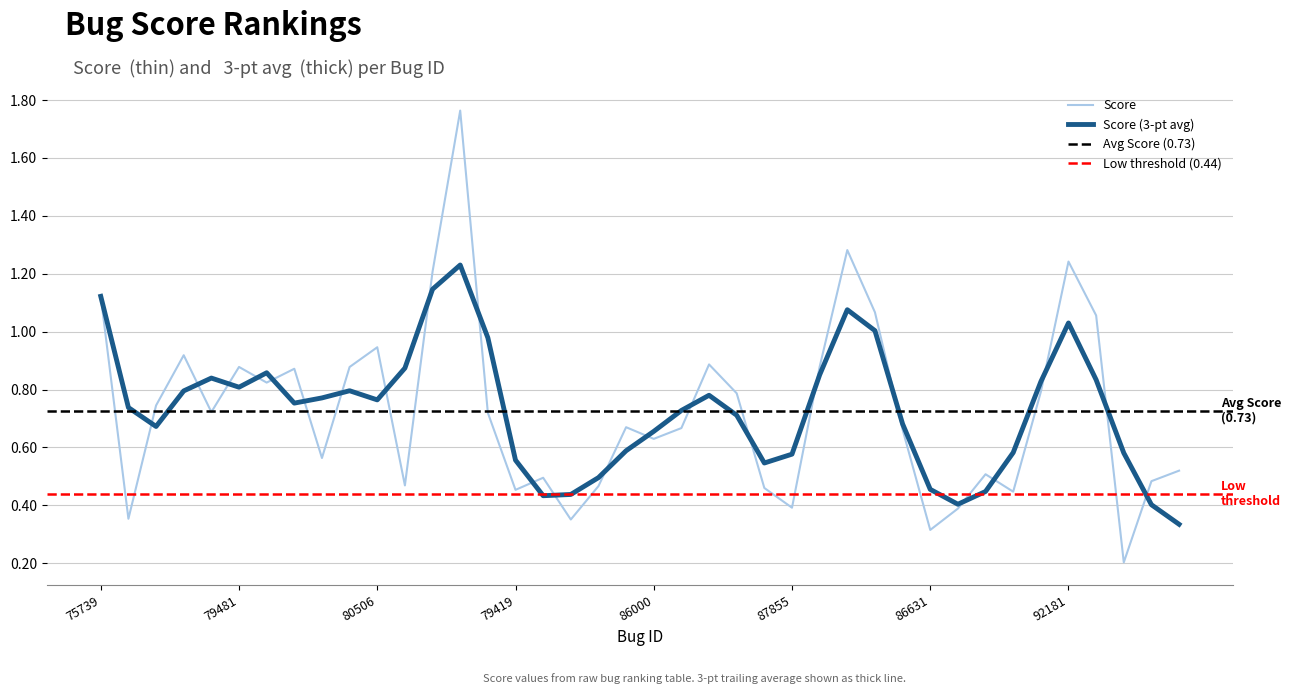

List the labels in order of value, largest first.

82346, 90018, 92181, 83251, 75739, 87997, 91159, 80506, 78559, 87363, 89533, 79481, 81265, 80276, 80120, 92612, 87676, 78548, 79107, 83699, 84557, 84012, 88829, 86000, 78854, 94598, 92017, 83262, 94467, 58185, 82905, 86294, 79419, 88717, 87855, 81242, 77948, 80830, 86631, 79268